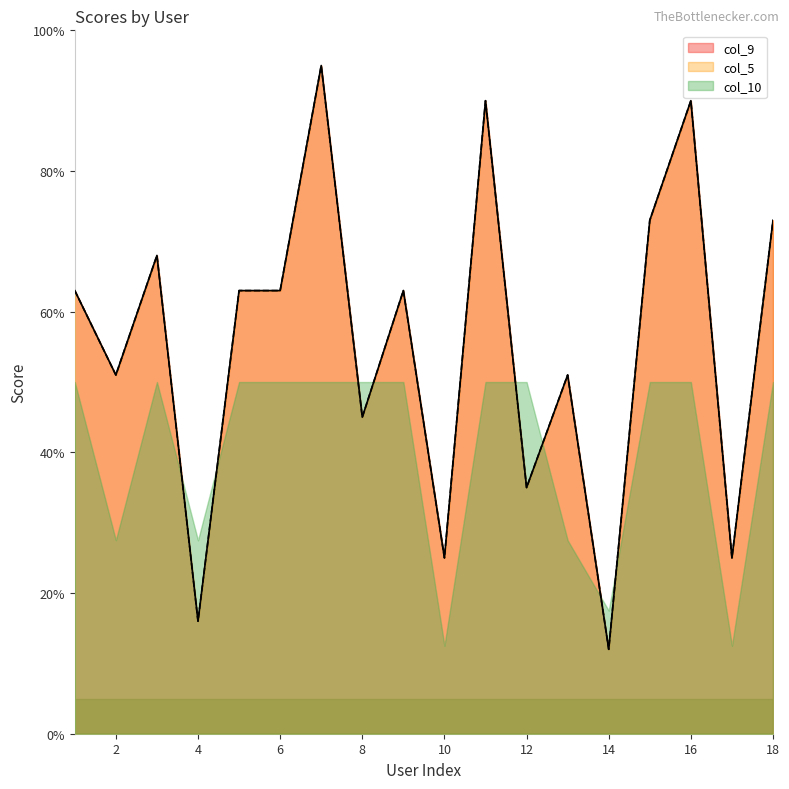

Is it true that col_9 equals 67 at 2?

False